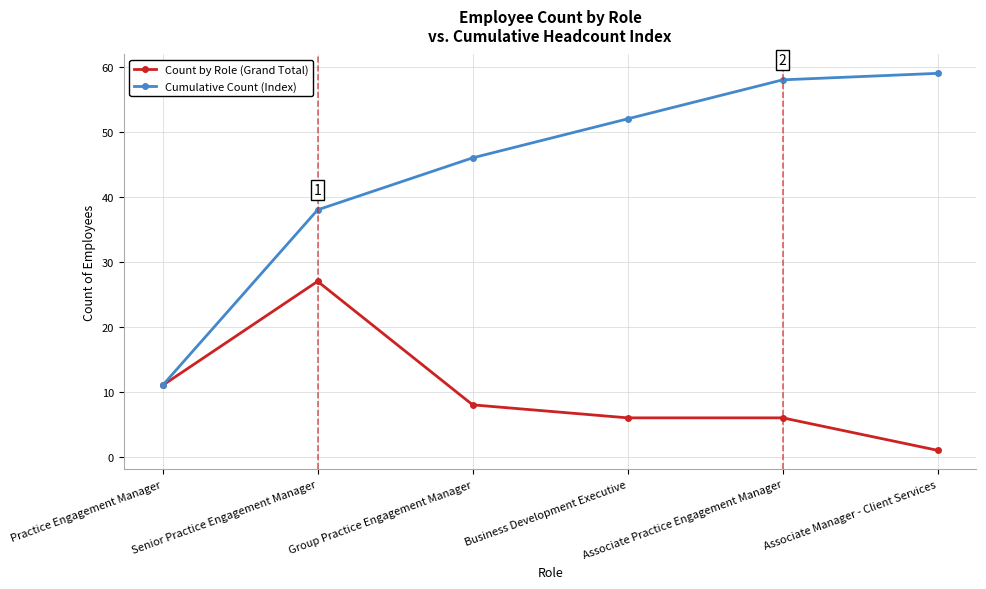

At how many categories does at least one series exceed 27?

5